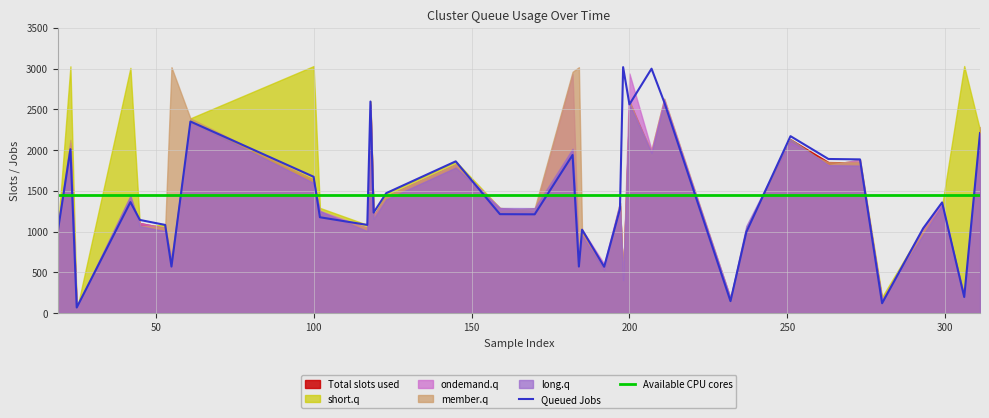

Reading left to right, what are all the values shown in this chart?

Total slots used: 1040	2048	34	1399	1104	1043	608	2351	1634	1213	1043	2557	1194	1433	1823	1251	1249	1977	608	985	529	1315	444	2598	1965	2591	145	1030	2132	1852	1847	157	1001	1319	196	2244
Queued Jobs: 1002	2010	68	1361	1142	1081	570	2350	1672	1175	1081	2595	1232	1471	1861	1213	1211	1939	570	1023	567	1277	3017	2560	2998	2590	146	992	2170	1890	1885	120	1039	1357	197	2207
member.q: 1041	2124	74	1437	1067	1042	3016	2388	1633	1214	1042	2594	1155	1434	1824	1250	1288	2960	3016	984	491	1316	443	2599	1927	2553	108	1031	2055	1851	1846	118	1000	1281	234	2282
long.q: 1078	2011	68	1438	1066	1005	646	2352	1596	1251	1005	2556	1156	1395	1785	1289	1287	2015	646	947	528	1353	405	2561	1964	2592	182	1068	2131	1814	1809	158	963	1320	195	2206
ondemand.q: 1039	2086	69	1400	1105	1044	684	2313	1595	1252	1044	2558	1193	1432	1822	1288	1250	2931	684	1024	604	1354	406	2939	2003	2629	183	991	2094	1813	1886	156	1038	1358	158	2167
short.q: 1003	3027	35	3008	1065	1082	569	2389	3030	1290	1082	2596	1195	1472	1862	1290	1248	1940	569	1022	566	1352	442	2523	2002	2630	181	1029	2133	1815	1884	197	1040	1318	3031	2245